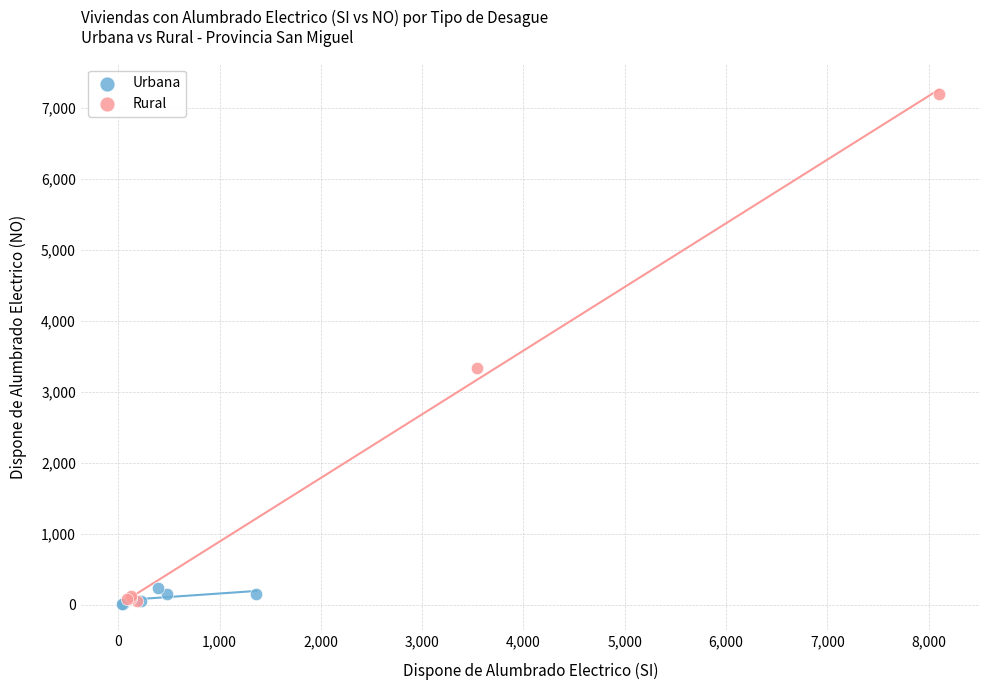

Which series contains the highest Y value?

Rural